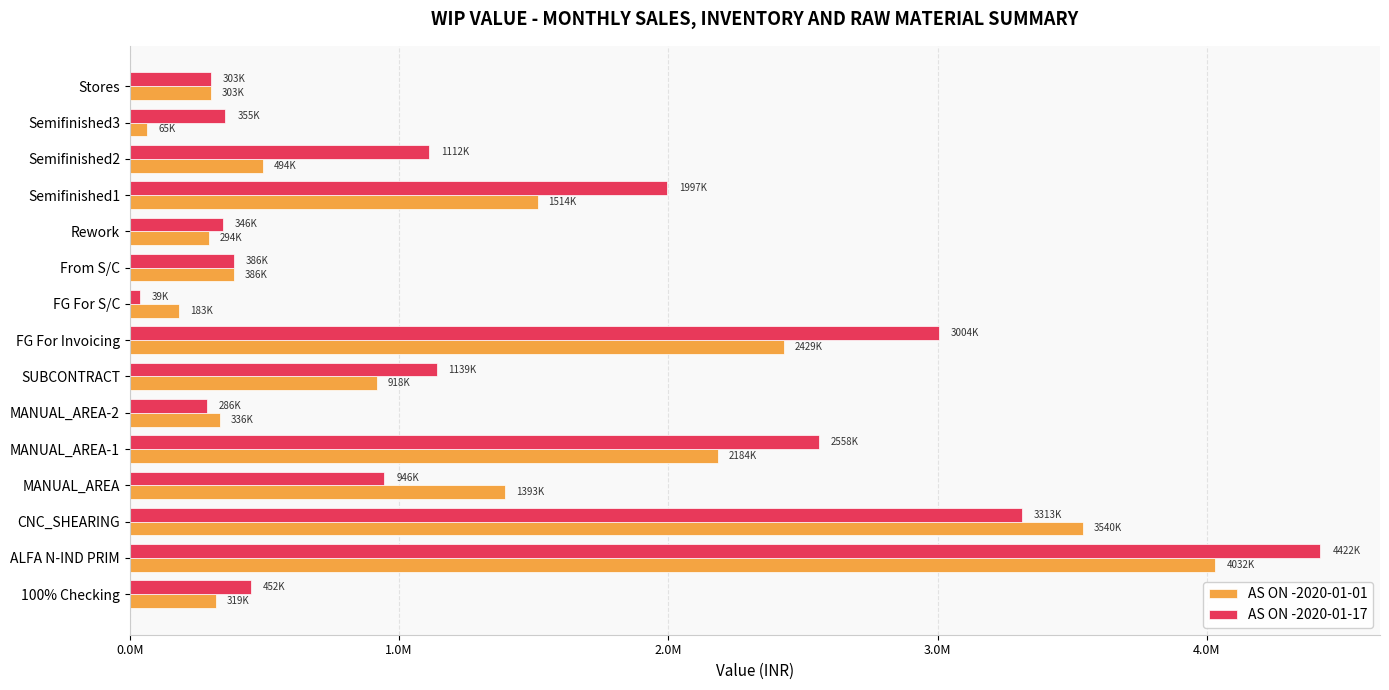

At which category is the sum across all series the highest?

ALFA N-IND PRIM